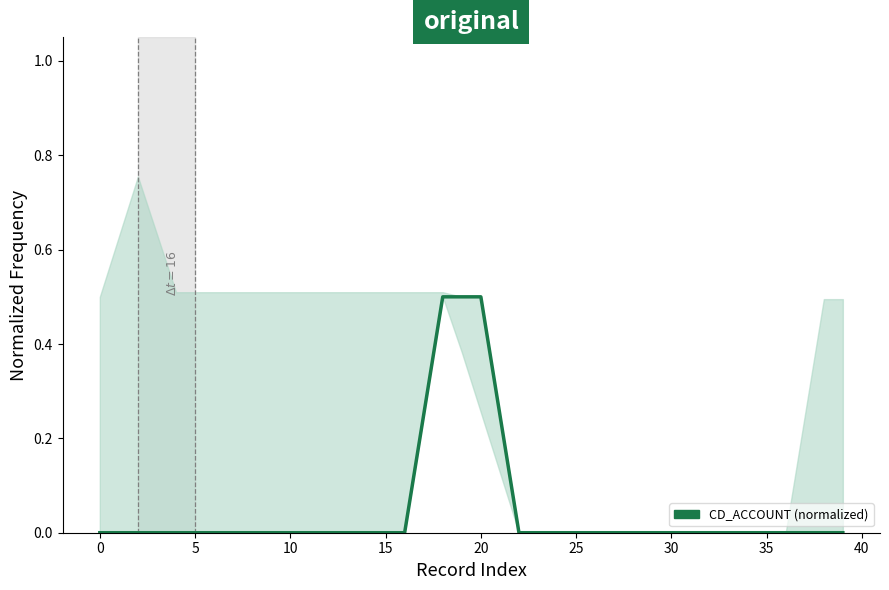

What is the average value?

0.1